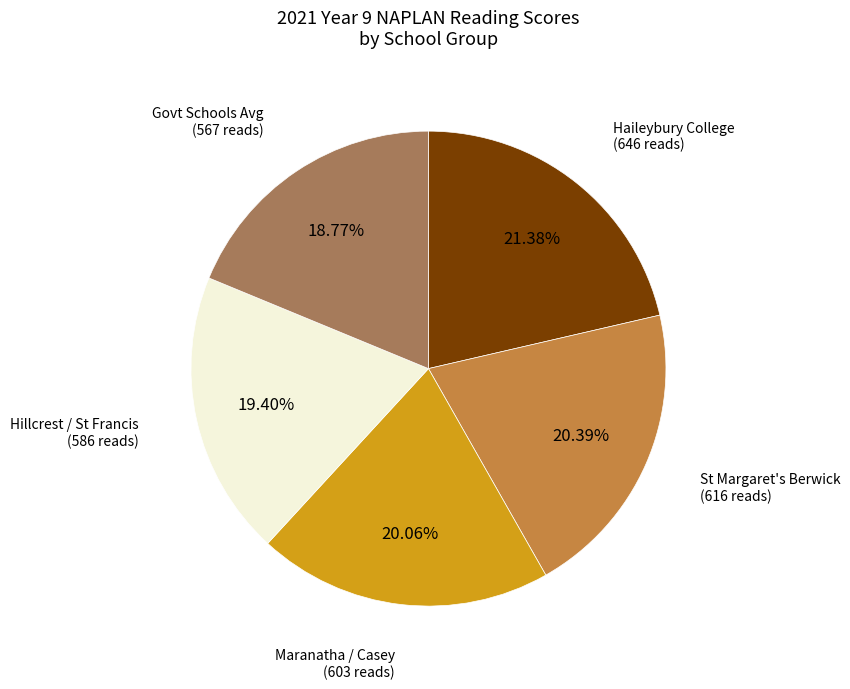

Does any single category account for the majority?

No